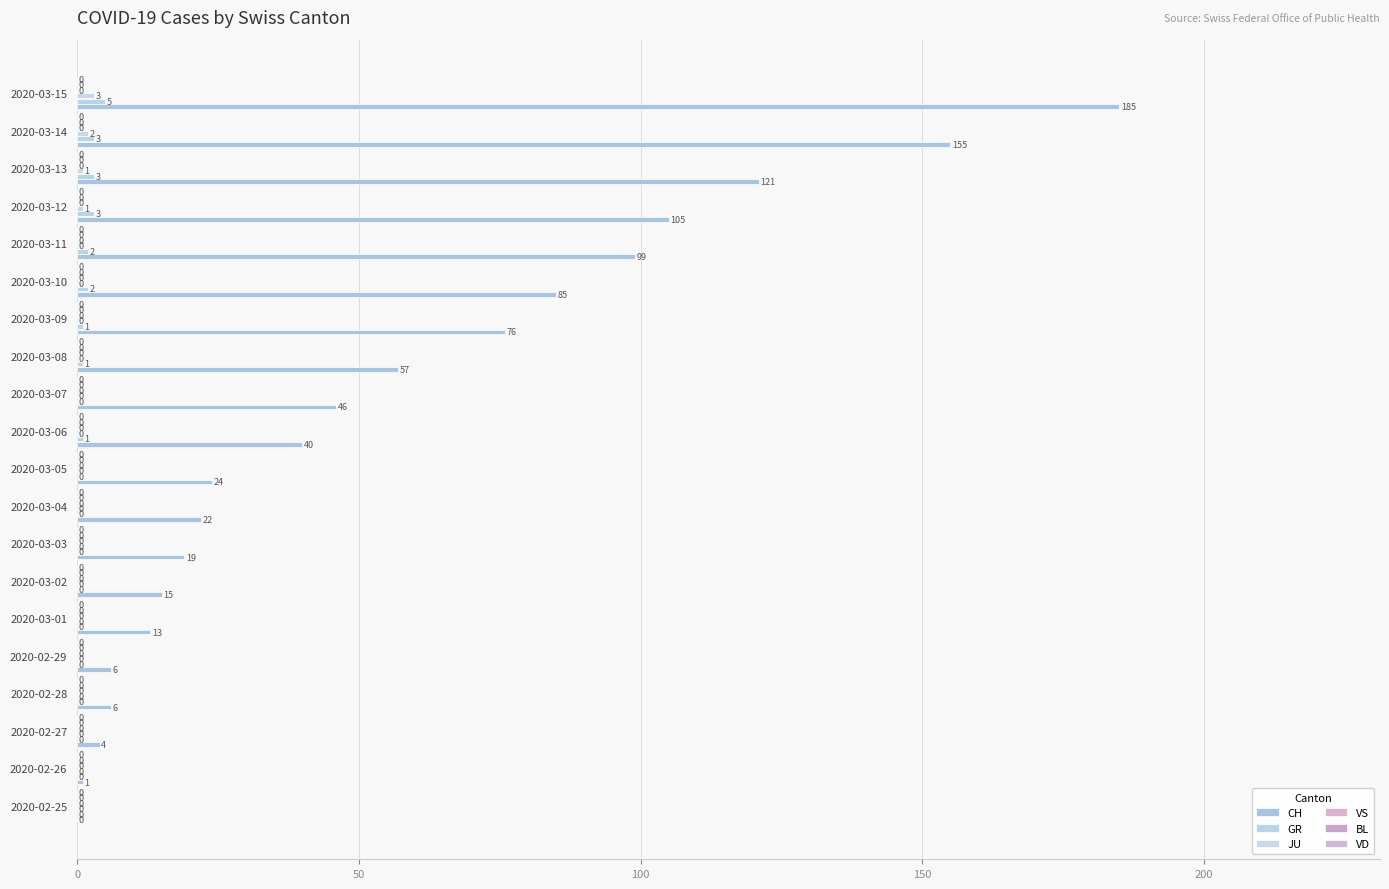

How many positive values does the JU series have?

4